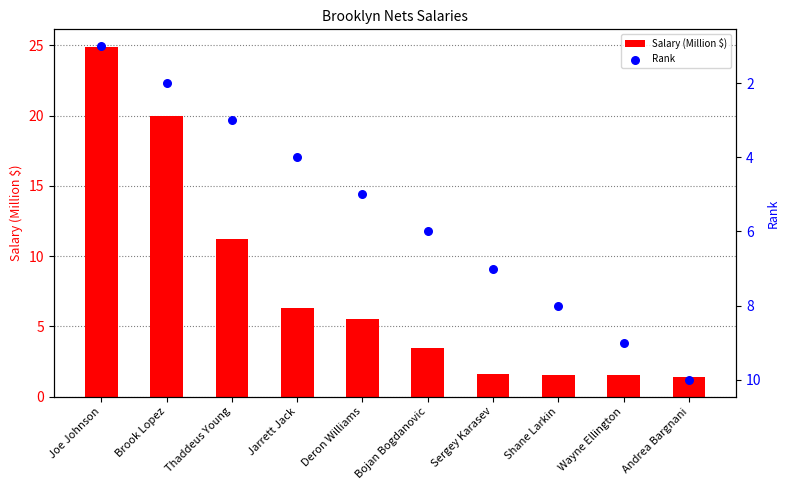

Which series reaches the minimum Y coordinate?

Rank